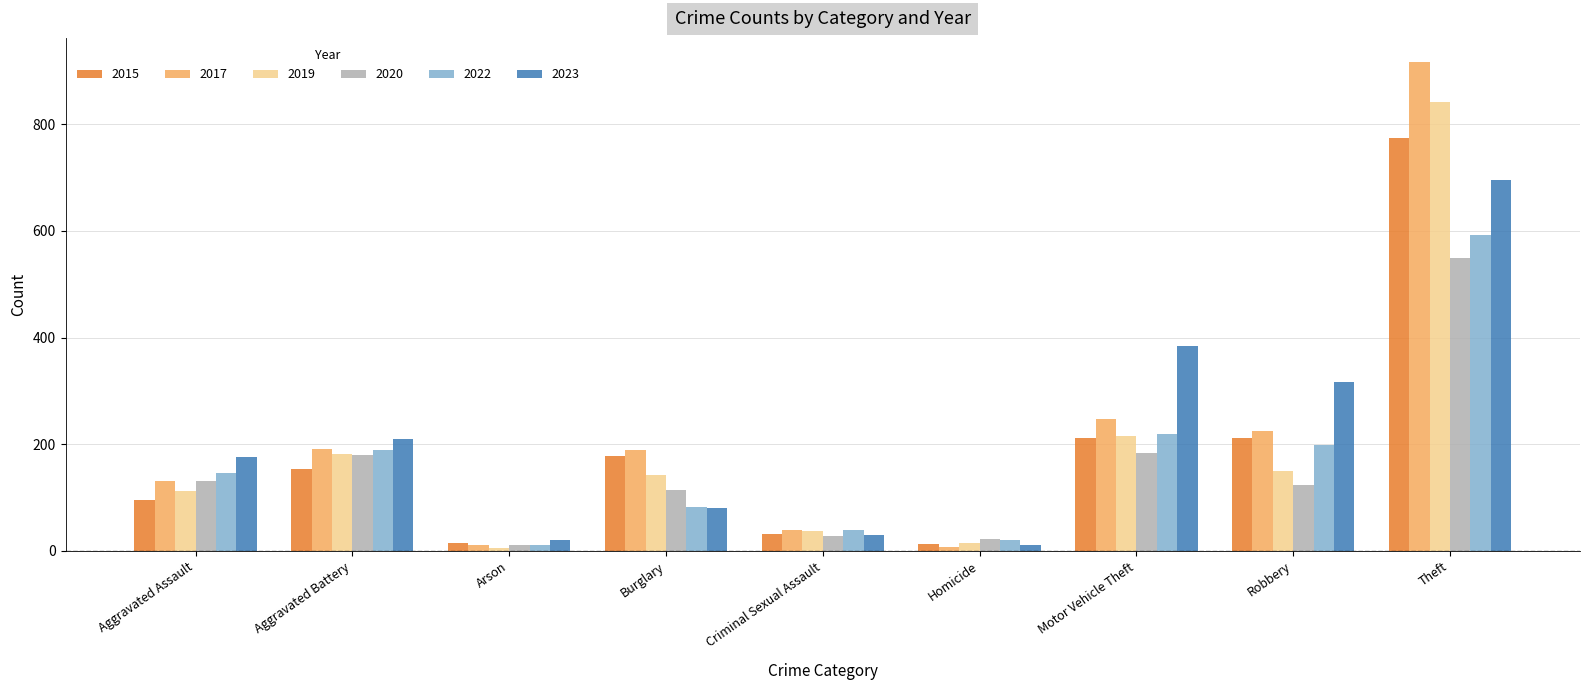

What is the difference between the second highest and minimum values in the 2023 series?

373